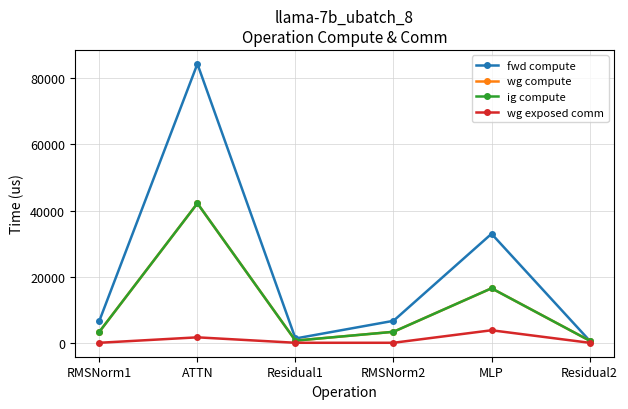

Which series changed the most between RMSNorm1 and MLP?

fwd compute